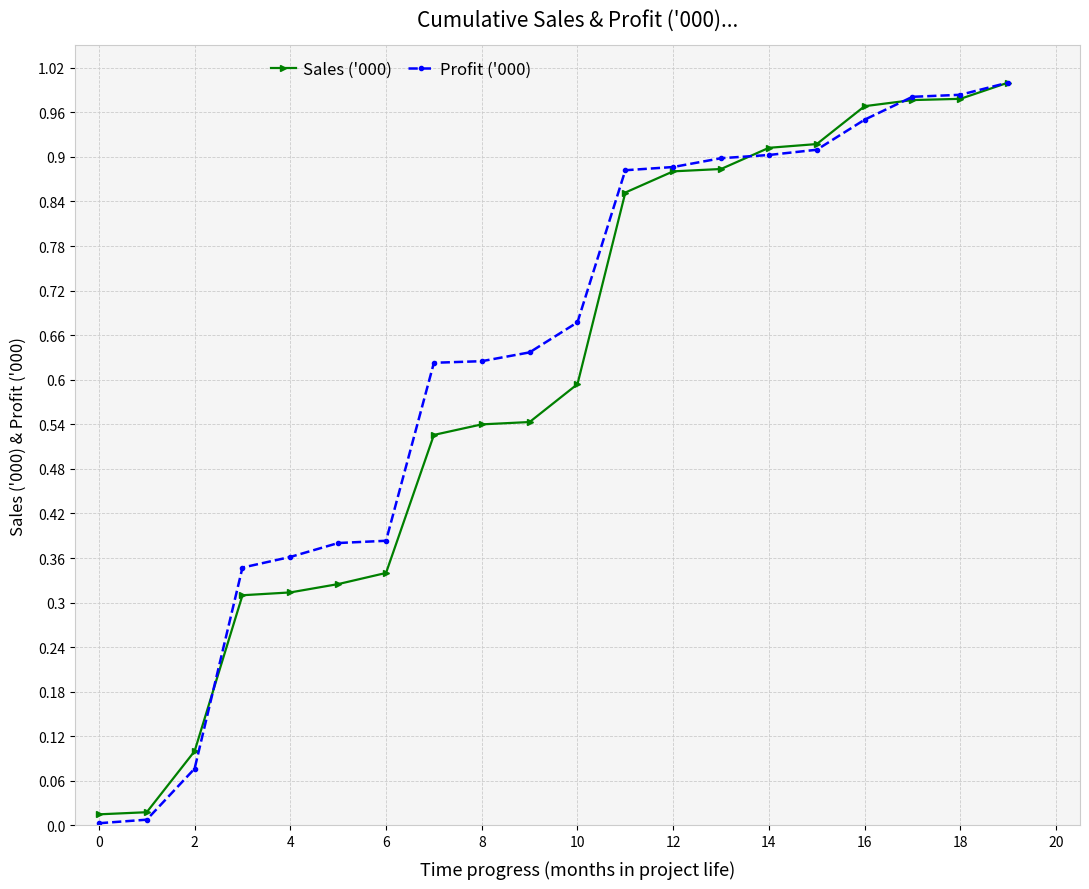

What is the difference between the maximum and minimum values in the Sales ('000) series?

1.0